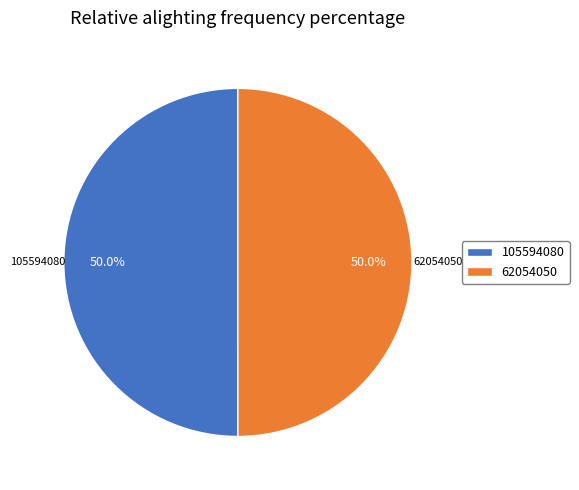

The 105594080 slice represents 60% of the pie. True or false?

False